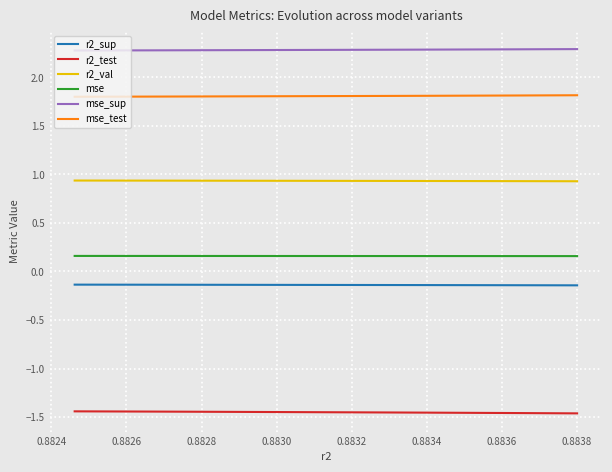

Which series has the largest total across all categories?

mse_sup